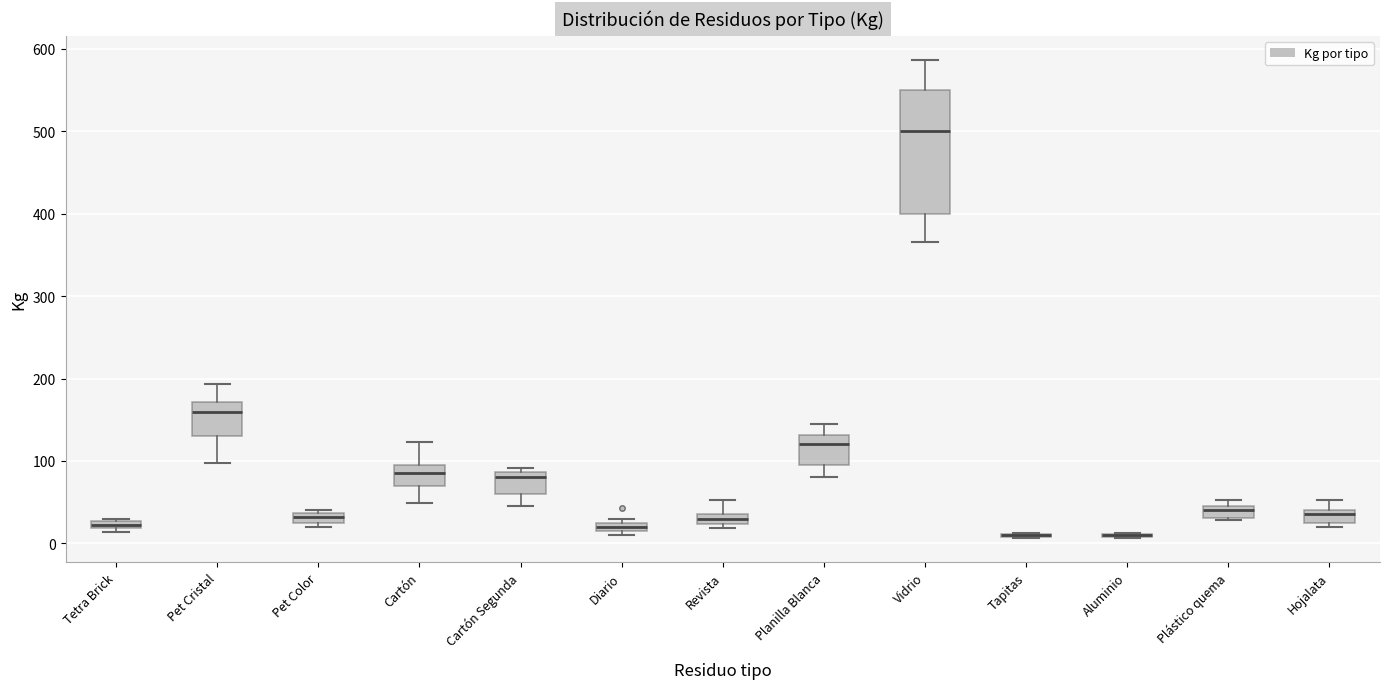

Comparing the boxes themselves (not the whiskers), which one is the tallest?

Vidrio